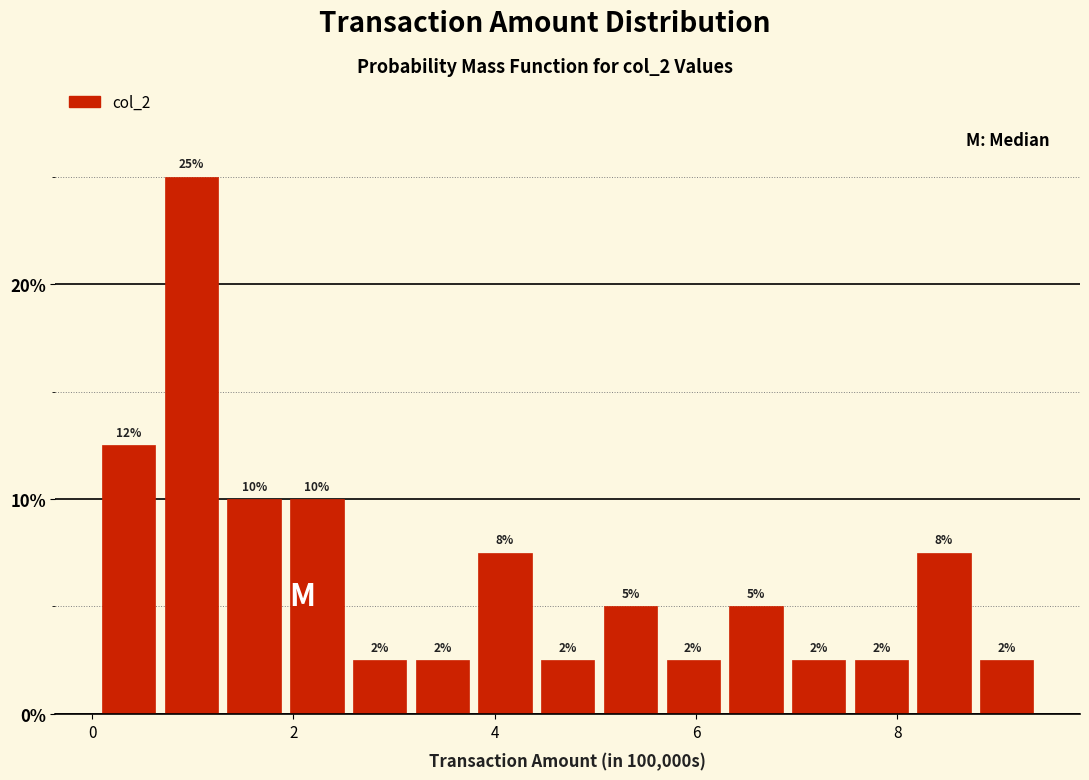

Around what value on the x-axis is the tallest bar? Give the approximate position of its centre, as read against the axis.

1.0